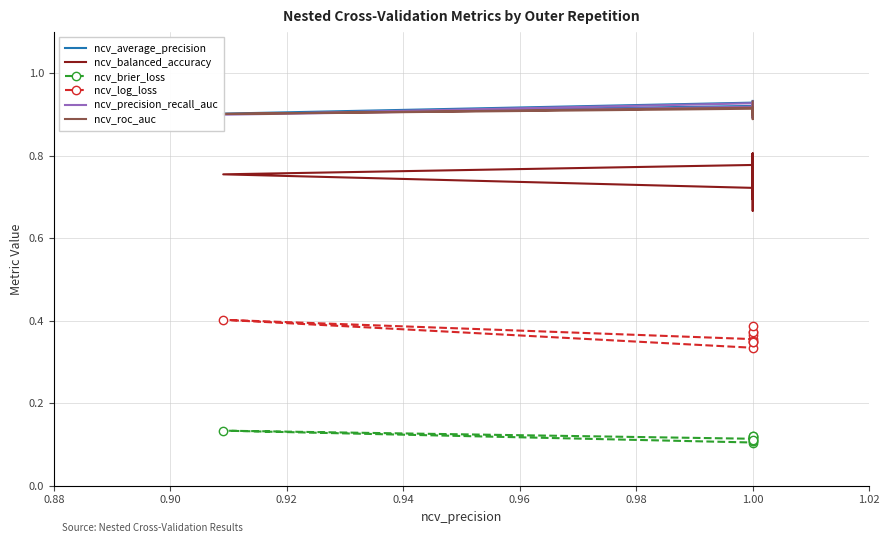

Count the number of categories in the chart.

10